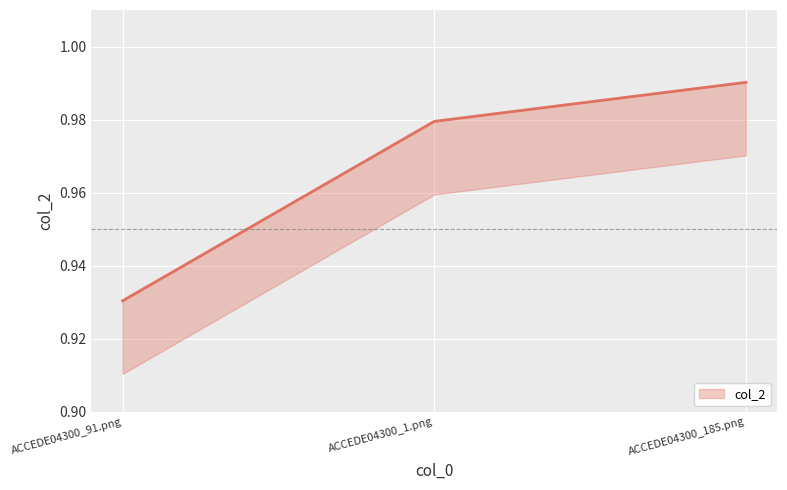

Between ACCEDE04300_185.png and ACCEDE04300_1.png, which is larger?

ACCEDE04300_185.png